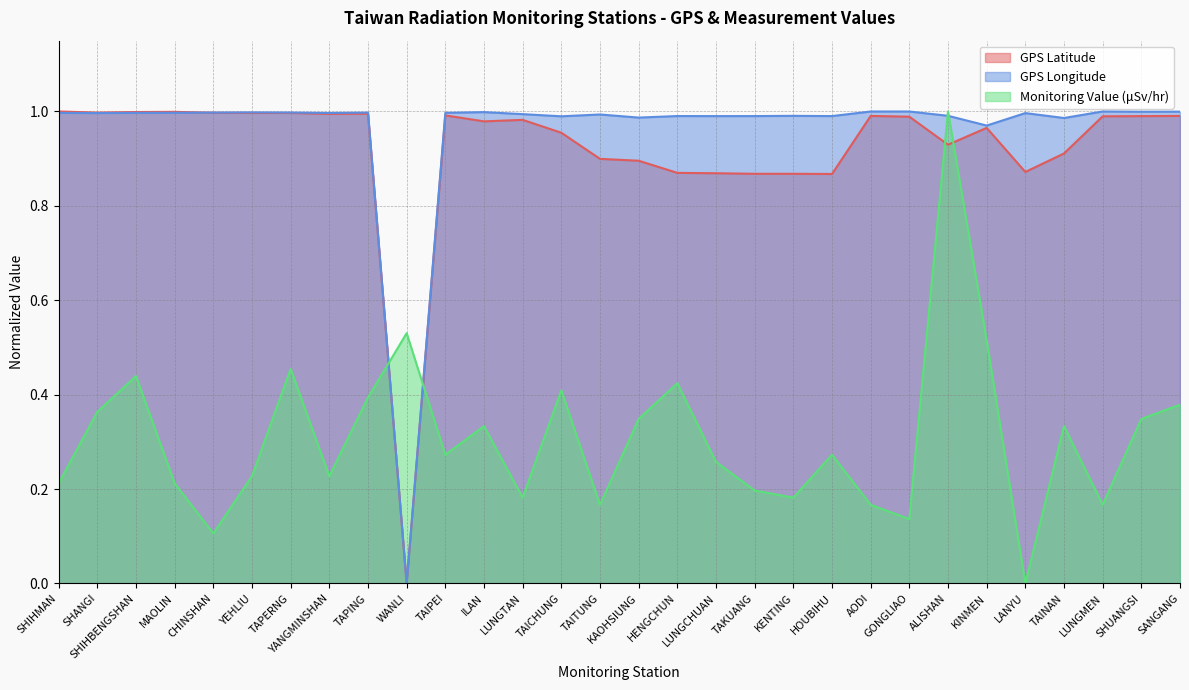

Which category has the highest value across all series?

SHIHMAN